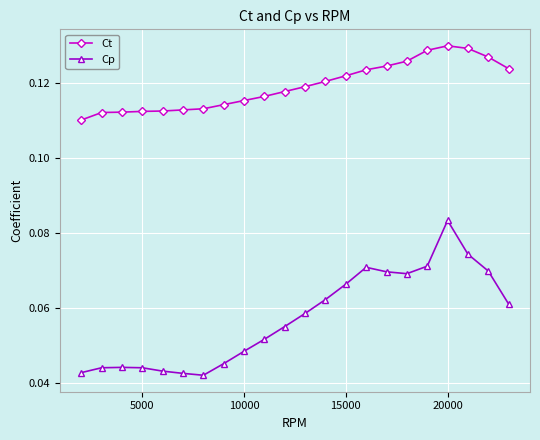

List the series in order of their peak value, highest first.

Ct, Cp